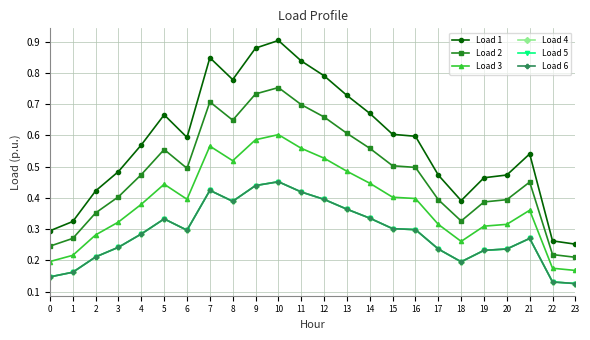

Which category has the highest value across all series?

10